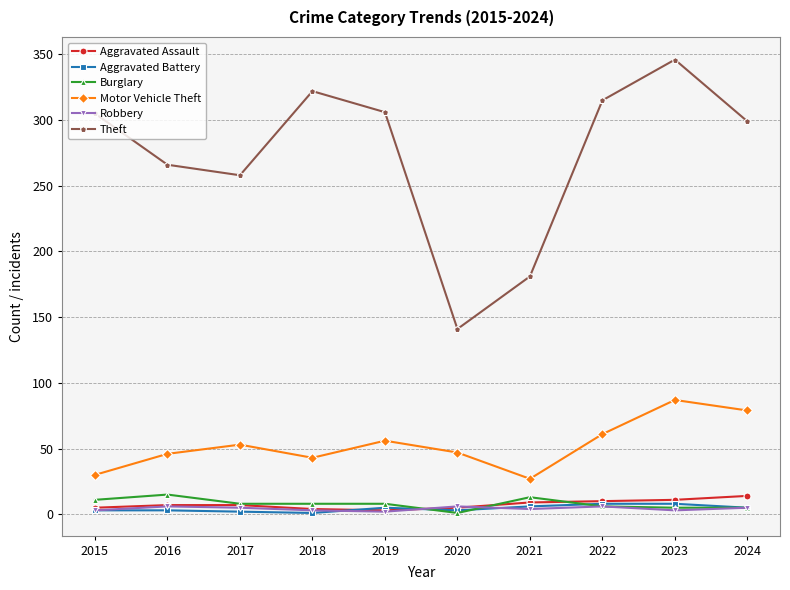

Which series ends up on top after the final intersection of Aggravated Battery and Aggravated Assault?

Aggravated Assault